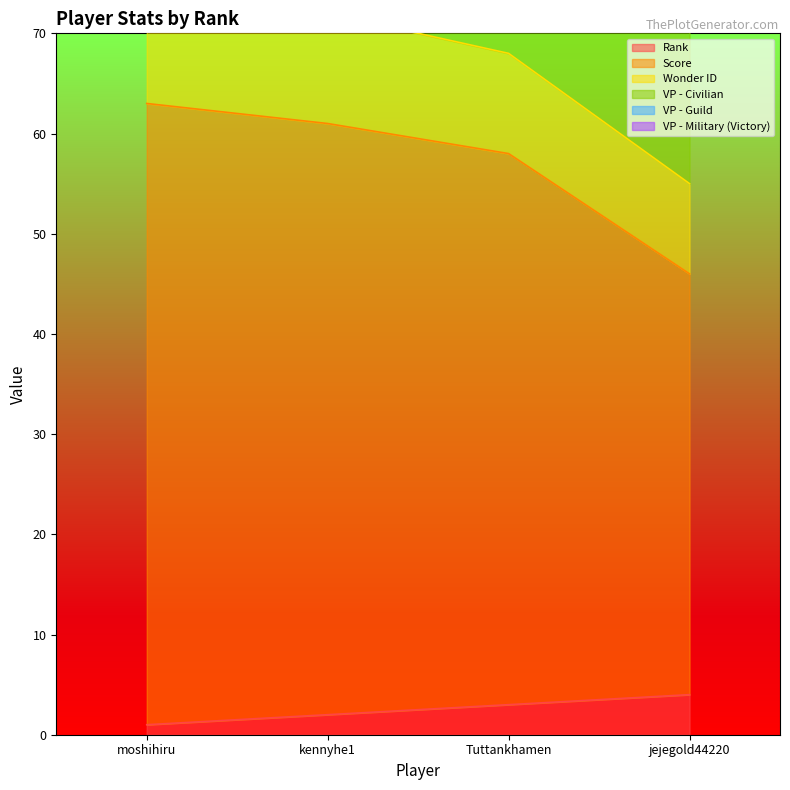

At how many categories does at least one series exceed 36?

4